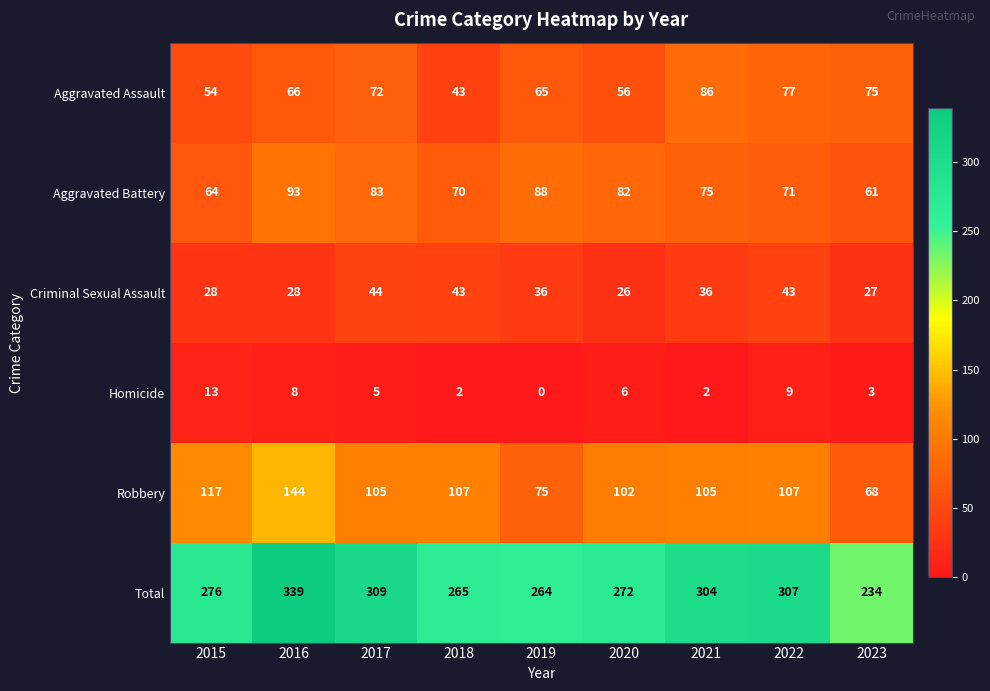

What is the sum of the Robbery values at 2023 and 2018?

175